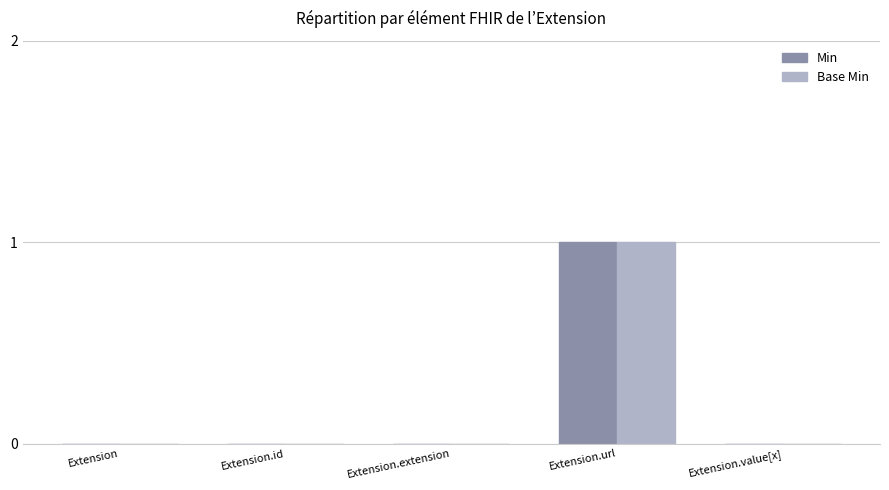

At which category is the sum across all series the highest?

Extension.url